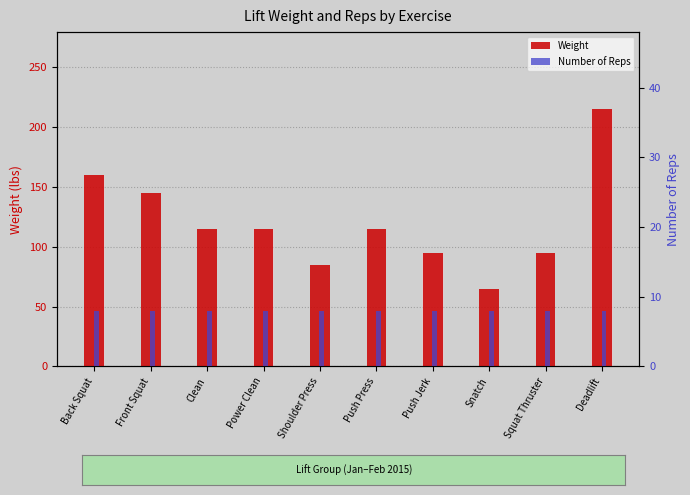

Reading right to left, transcribe all the data shown in this chart.

Weight: 215	95	65	95	115	85	115	115	145	160
Number of Reps: 8	8	8	8	8	8	8	8	8	8